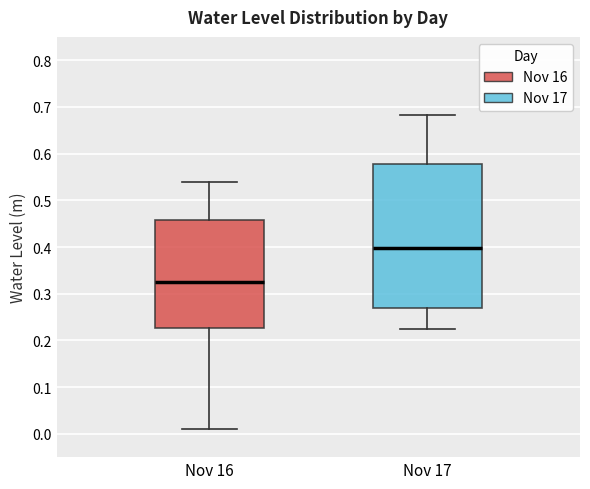

Reading left to right, read every box against the y-axis: the position of its median line, the range the box covers, and the ends of its whiskers. The values are not printed on the chart, so give them approximately, as read against the axis.

Nov 16: median 0.33, box 0.23 to 0.46, whiskers 0.01 to 0.54
Nov 17: median 0.40, box 0.27 to 0.58, whiskers 0.22 to 0.68